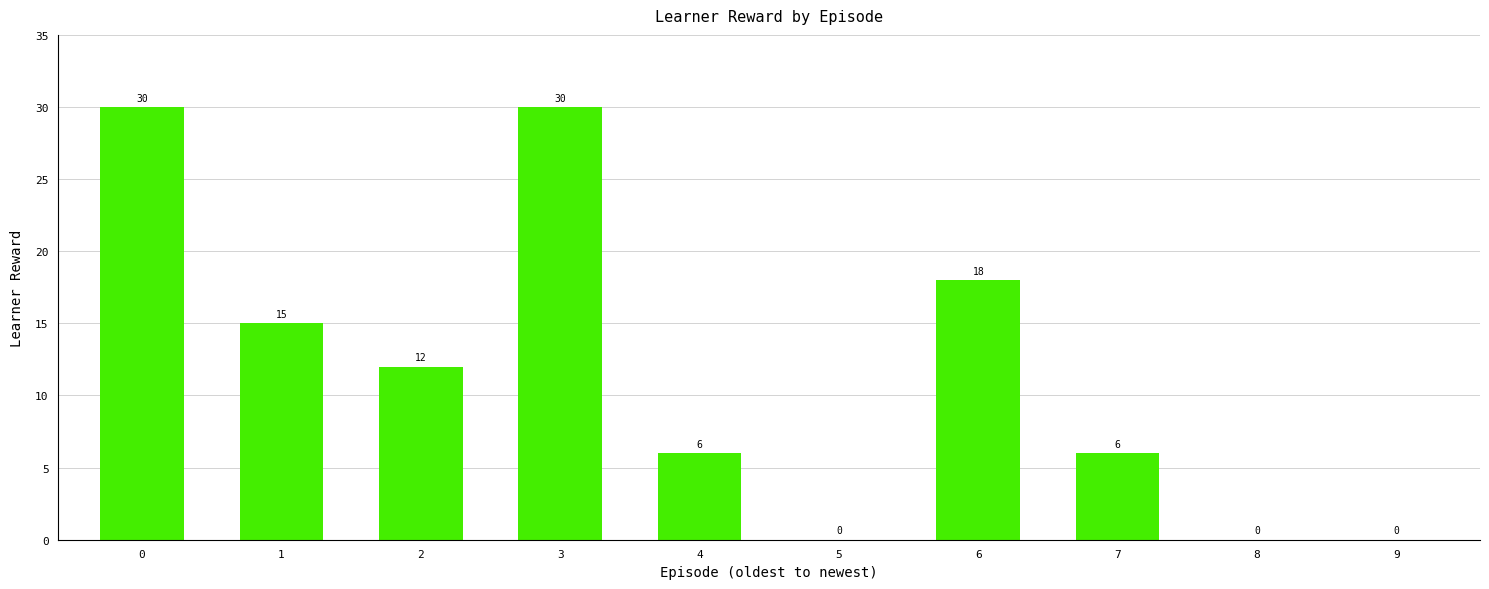

Approximately how many times larger is the value at 1 compared to 2?

1.2